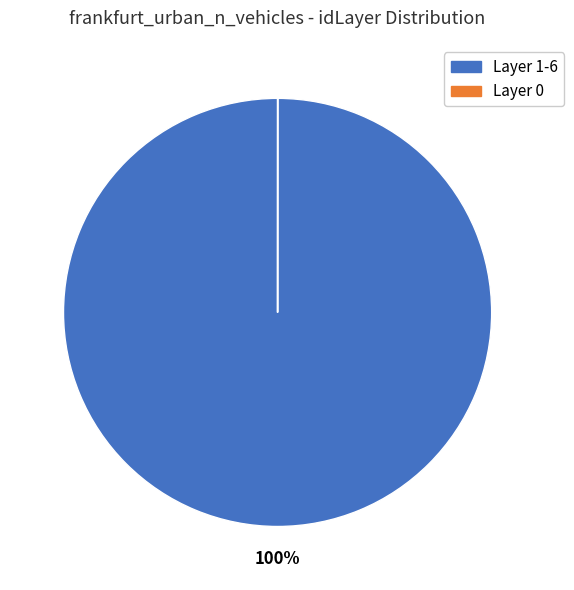

True or false: Layer 1-6 accounts for 91% of the total.

False